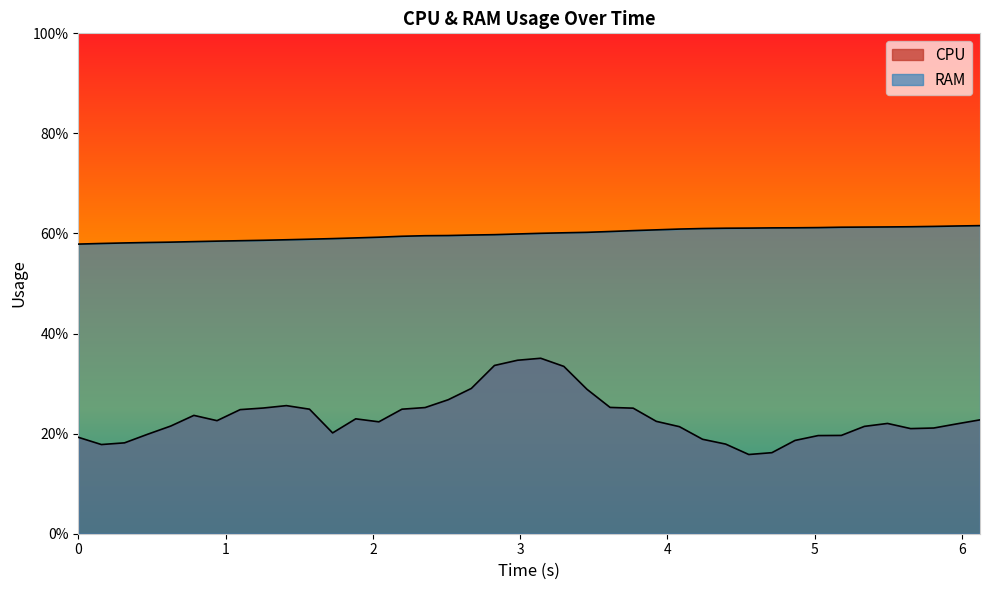

Is the value of RAM at 37 greater than the value of CPU at 26?

Yes